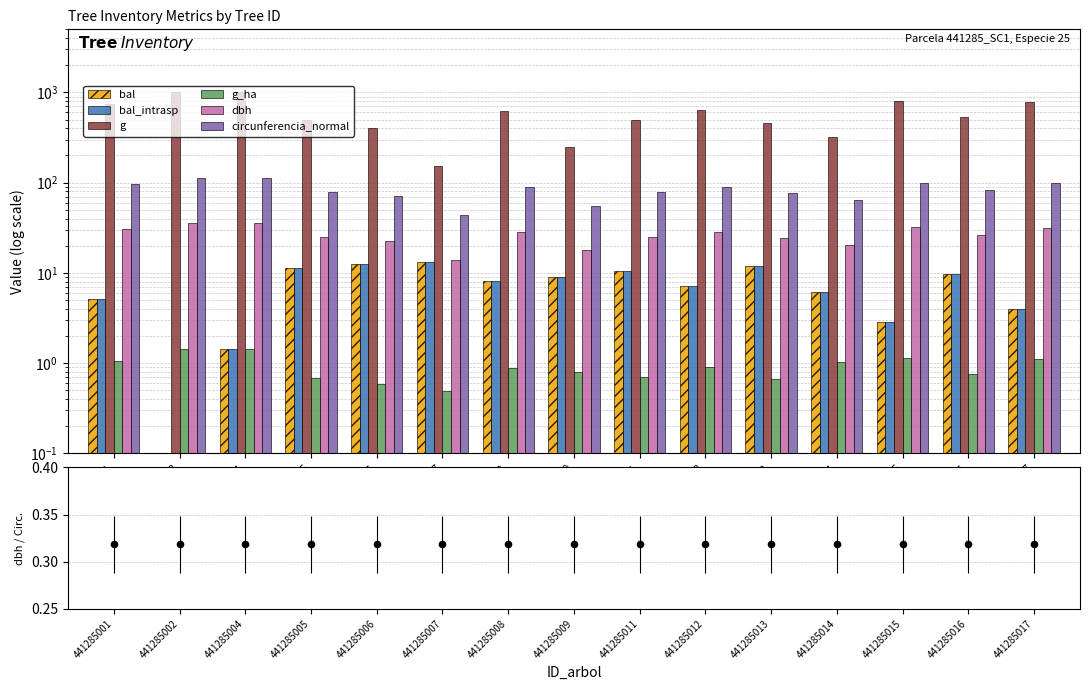

Which series reaches the maximum Y coordinate?

g